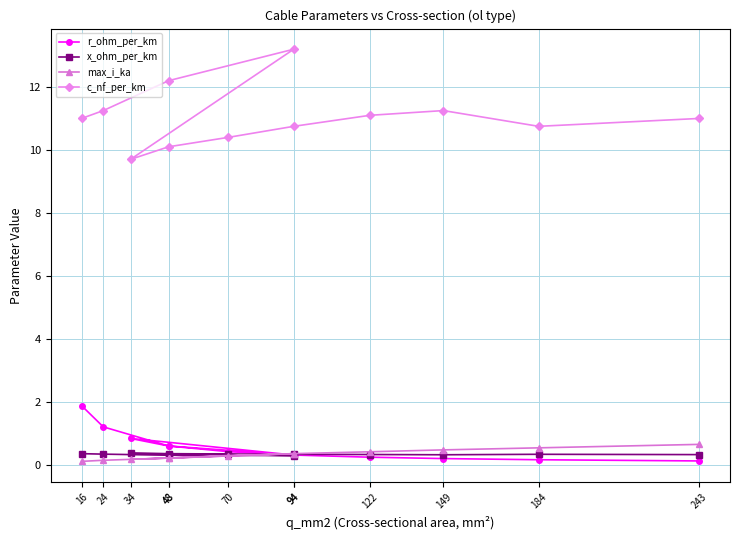

Where is the first local maximum for r_ohm_per_km?

34